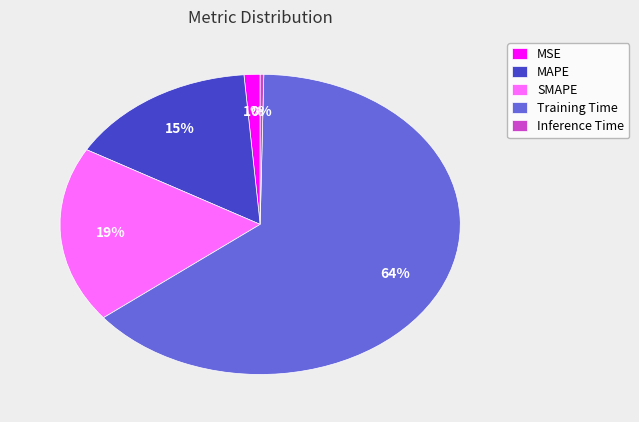

To the nearest percent, what is the average slice percentage?

20%